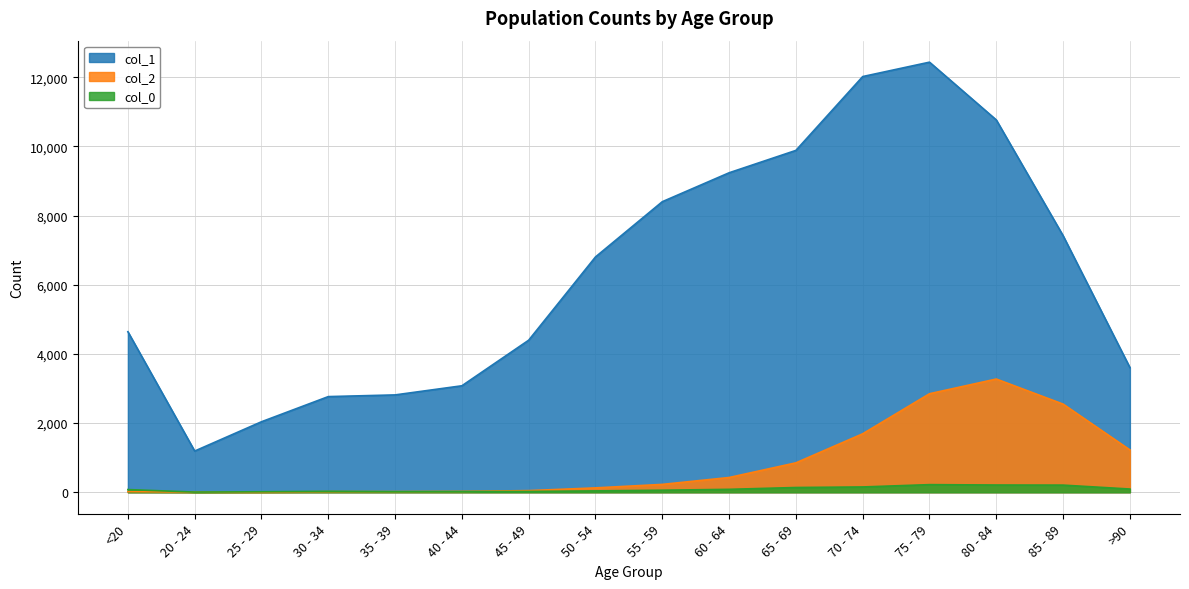

Reading right to left, what are all the values shown in this chart?

col_0: >90=93	85 - 89=206	80 - 84=209	75 - 79=220	70 - 74=153	65 - 69=137	60 - 64=84	55 - 59=59	50 - 54=39	45 - 49=23	40 - 44=20	35 - 39=17	30 - 34=27	25 - 29=14	20 - 24=5	<20=77
col_1: >90=3604	85 - 89=7417	80 - 84=10764	75 - 79=12434	70 - 74=12018	65 - 69=9883	60 - 64=9236	55 - 59=8400	50 - 54=6803	45 - 49=4396	40 - 44=3078	35 - 39=2814	30 - 34=2765	25 - 29=2038	20 - 24=1191	<20=4641
col_2: >90=1224	85 - 89=2548	80 - 84=3273	75 - 79=2848	70 - 74=1690	65 - 69=850	60 - 64=426	55 - 59=227	50 - 54=126	45 - 49=47	40 - 44=24	35 - 39=18	30 - 34=17	25 - 29=3	20 - 24=4	<20=18